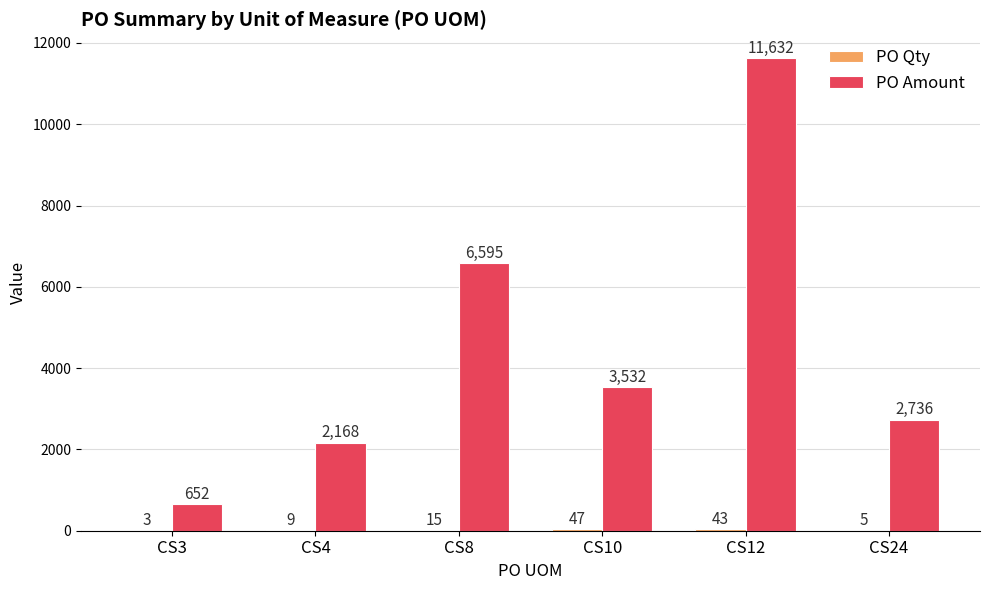

At which category is the sum across all series the highest?

CS12